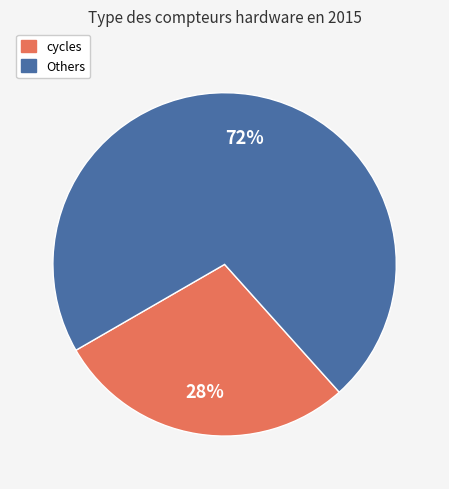

To the nearest percent, what is the average slice percentage?

50%